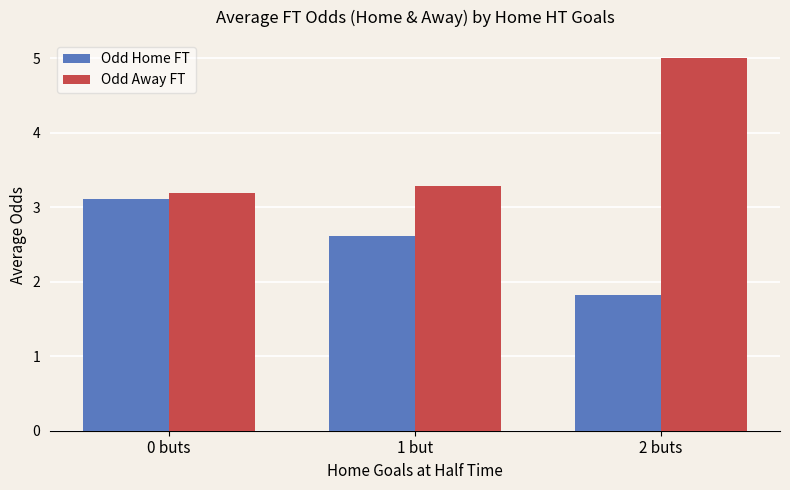

Which series has the largest range (max minus min)?

Odd Away FT